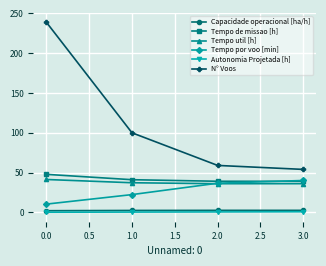

At which category is the sum across all series the highest?

0.0